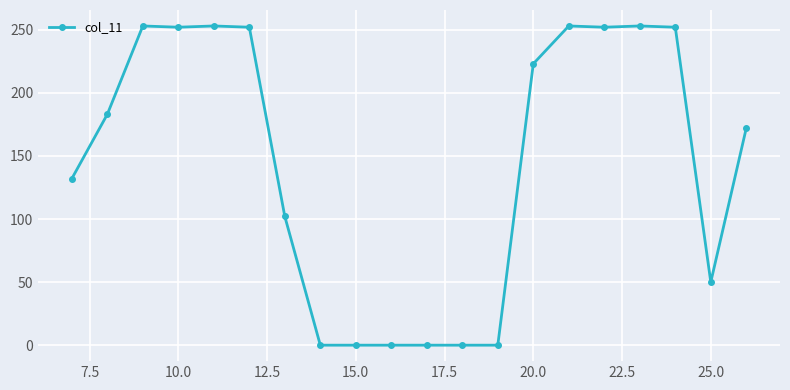

What is the sum of all values?

2882